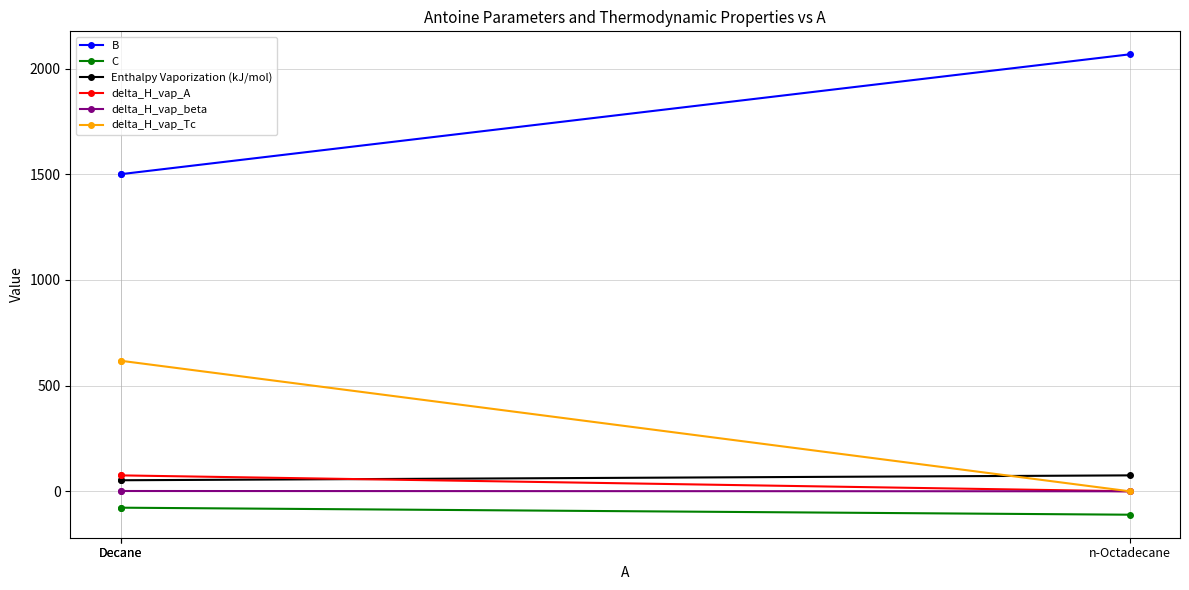

What is the sum of all C values?

-269.3